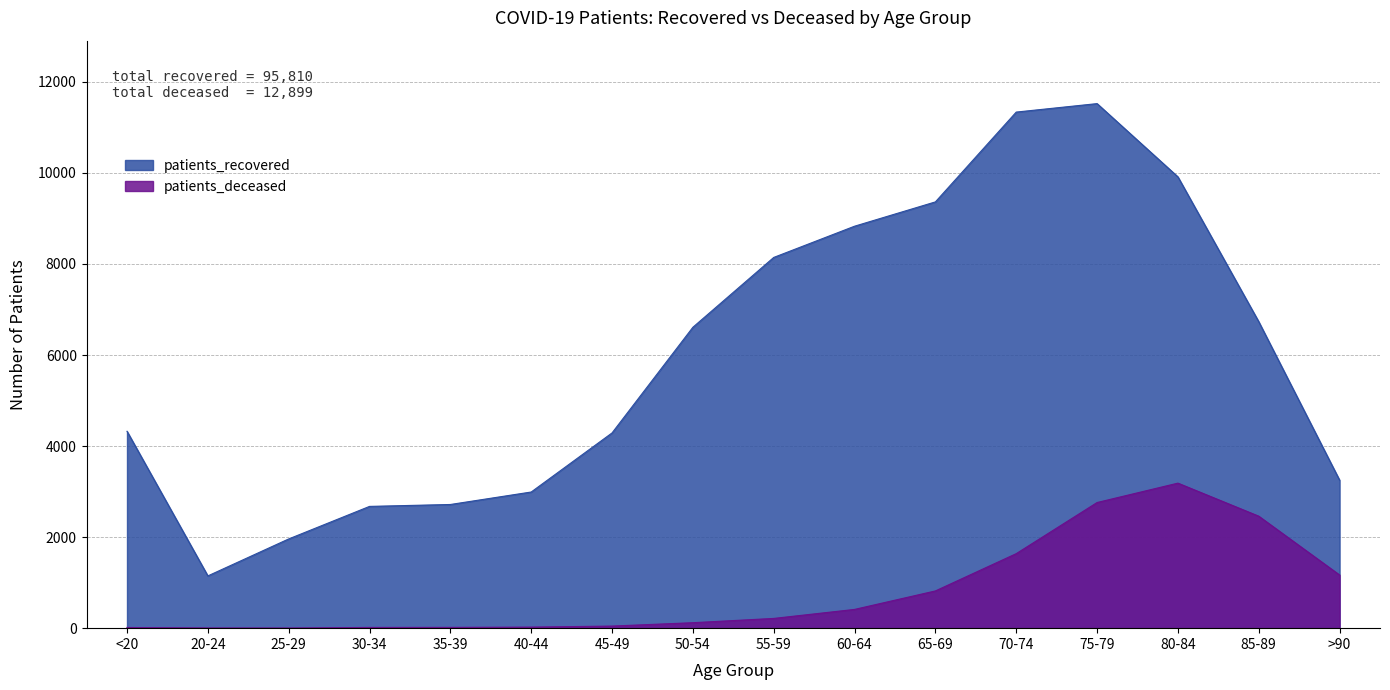

True or false: patients_deceased and patients_recovered cross at least once.

False